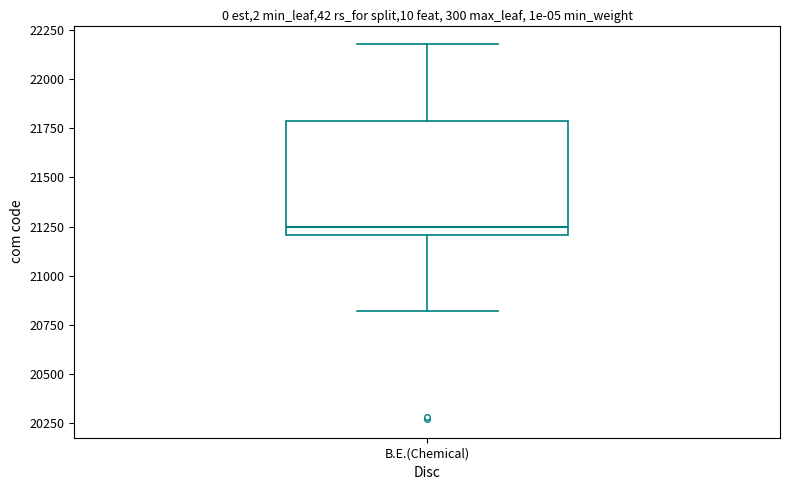

Transcribe this box plot: give where the median line is, the range the box spans, and where the two whiskers end, as read against the y-axis. The values are not printed on the chart, so give them approximately, as read against the axis.

median 21250, box 21200 to 21800, whiskers 20800 to 22200